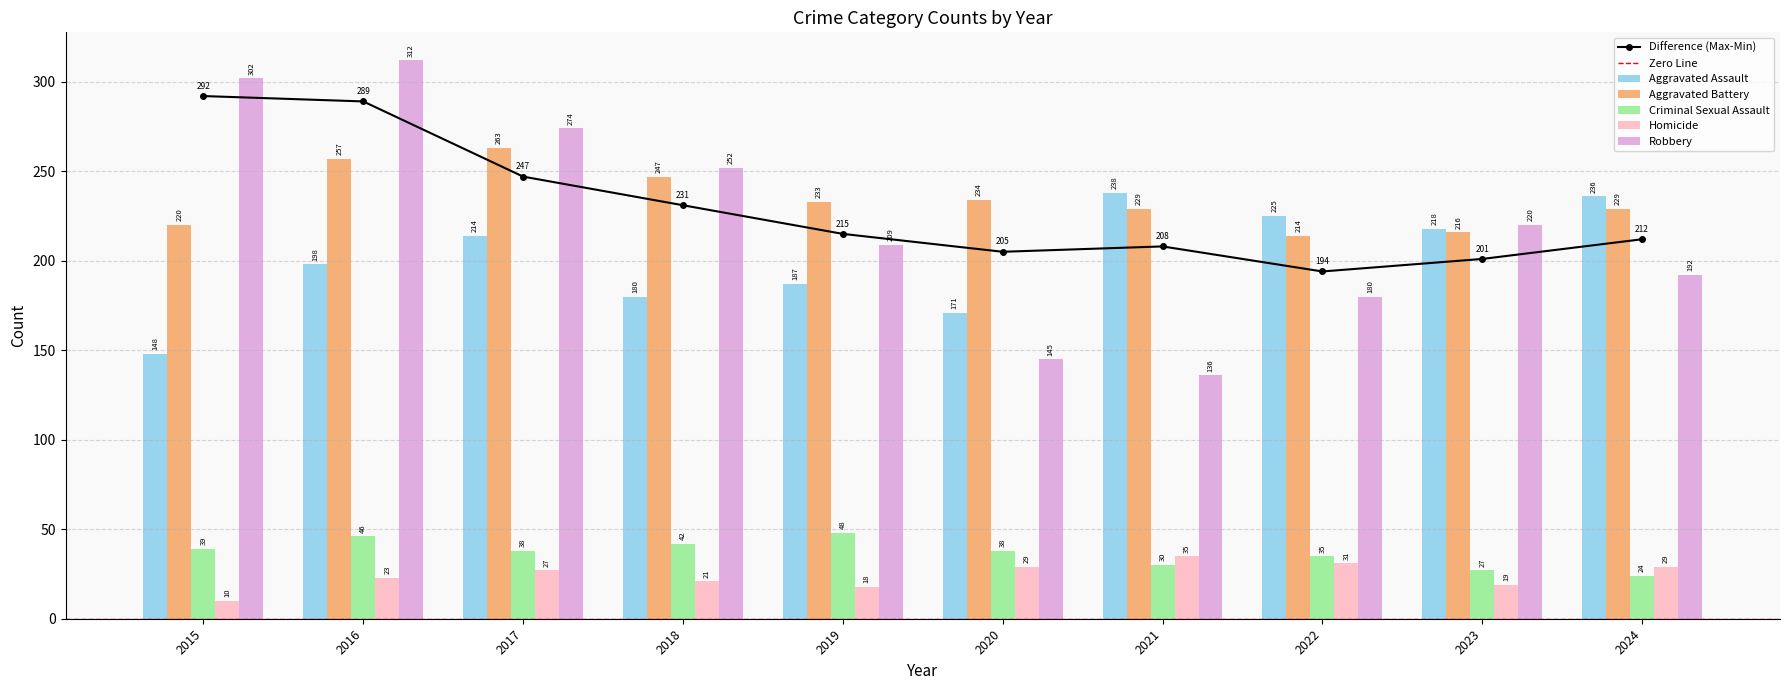

How many data points in Criminal Sexual Assault are less than 38?

4